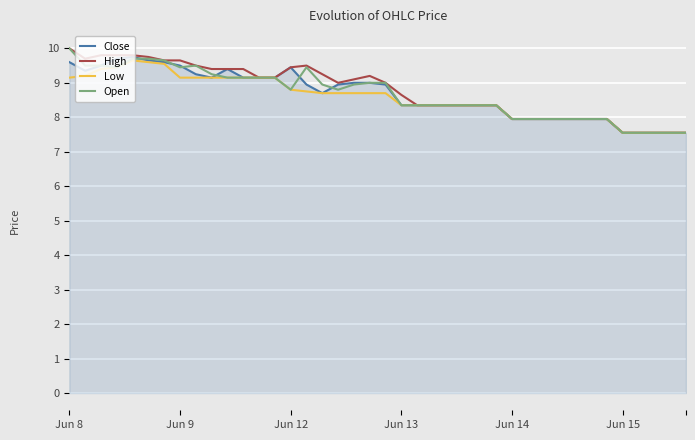

Count the number of categories in the chart.

40